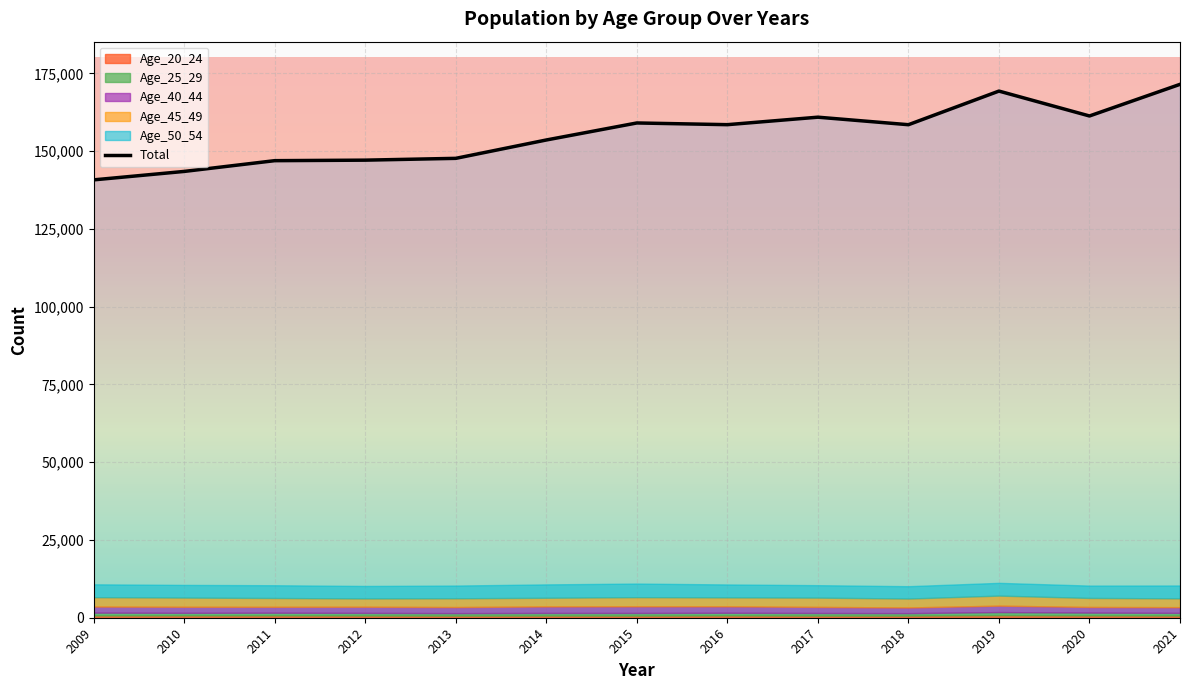

Which has a higher value, 2015 or 2017?

2017